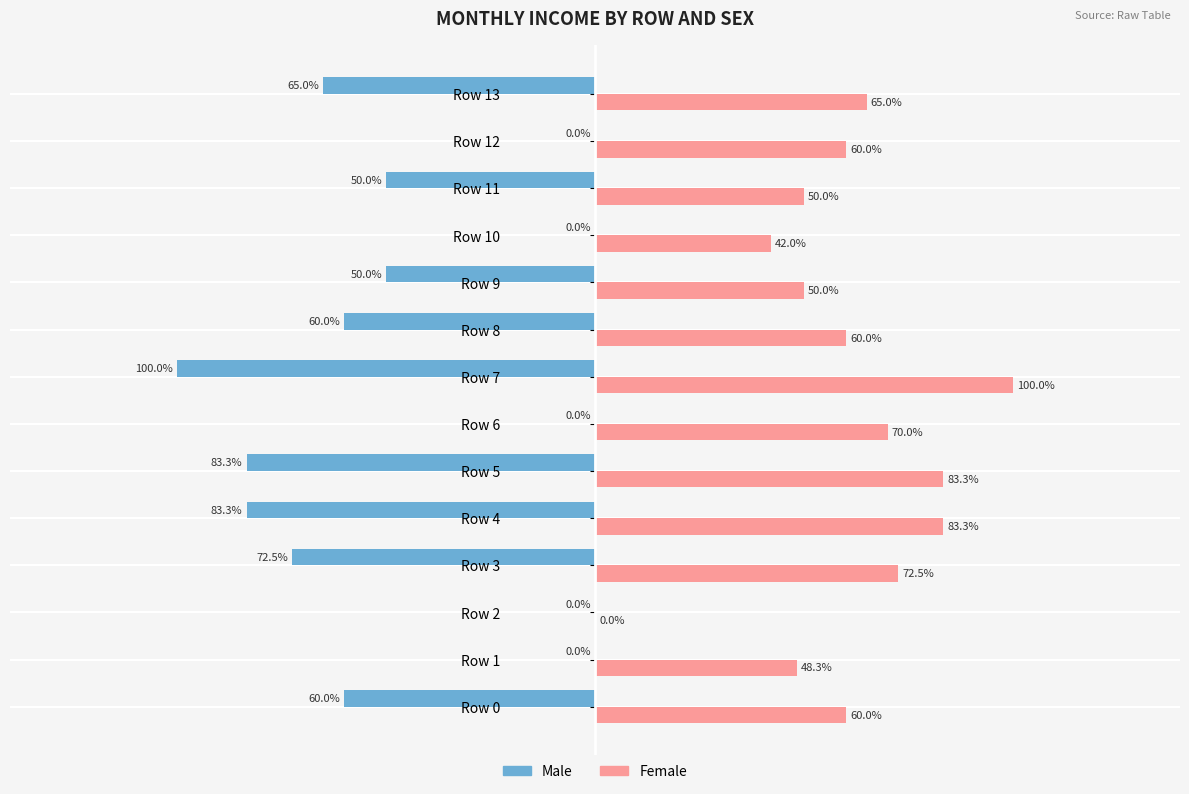

What are all the series names shown in the legend?

Male, Female